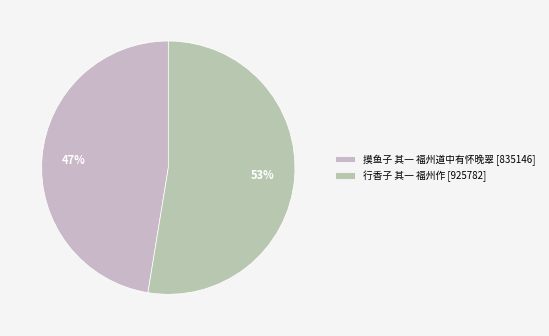

Rank the categories by value from lowest to highest.

摸鱼子 其一 福州道中有怀晚翠, 行香子 其一 福州作